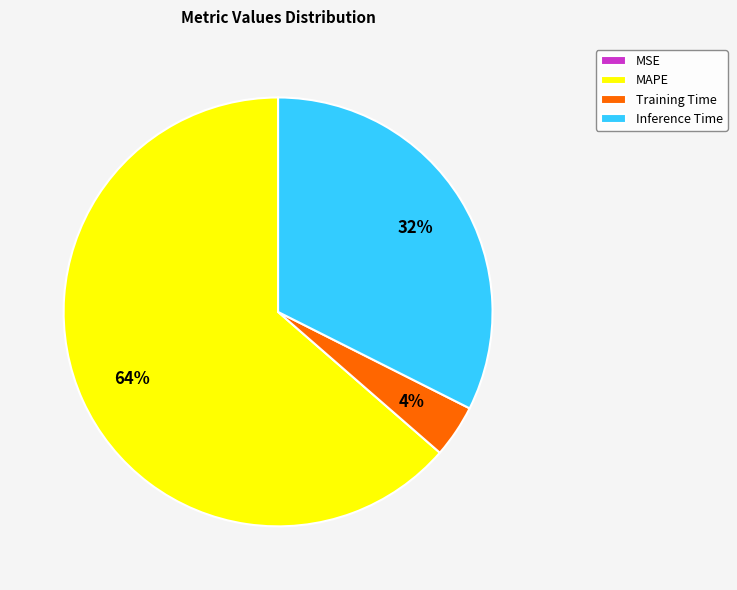

Which slice is the largest?

MAPE